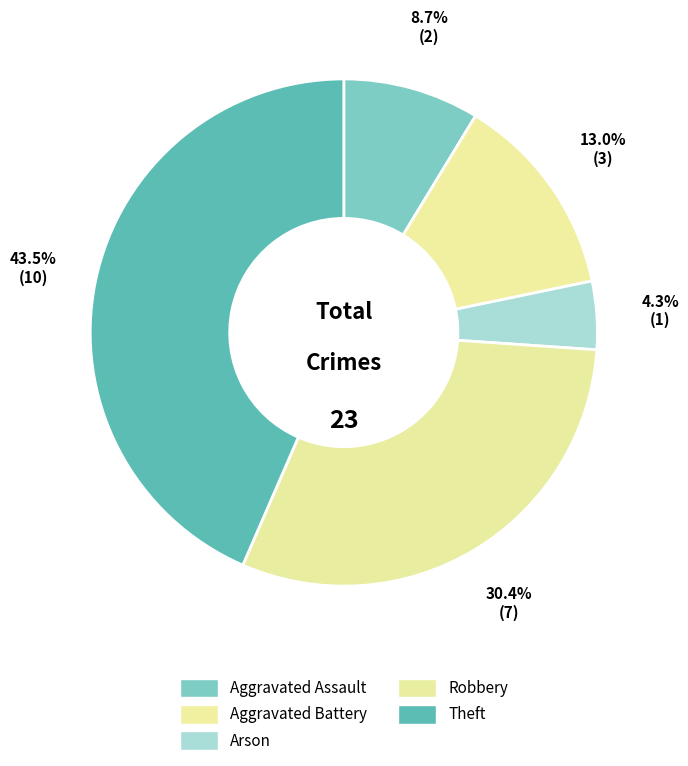

How many segments does this pie chart have?

5